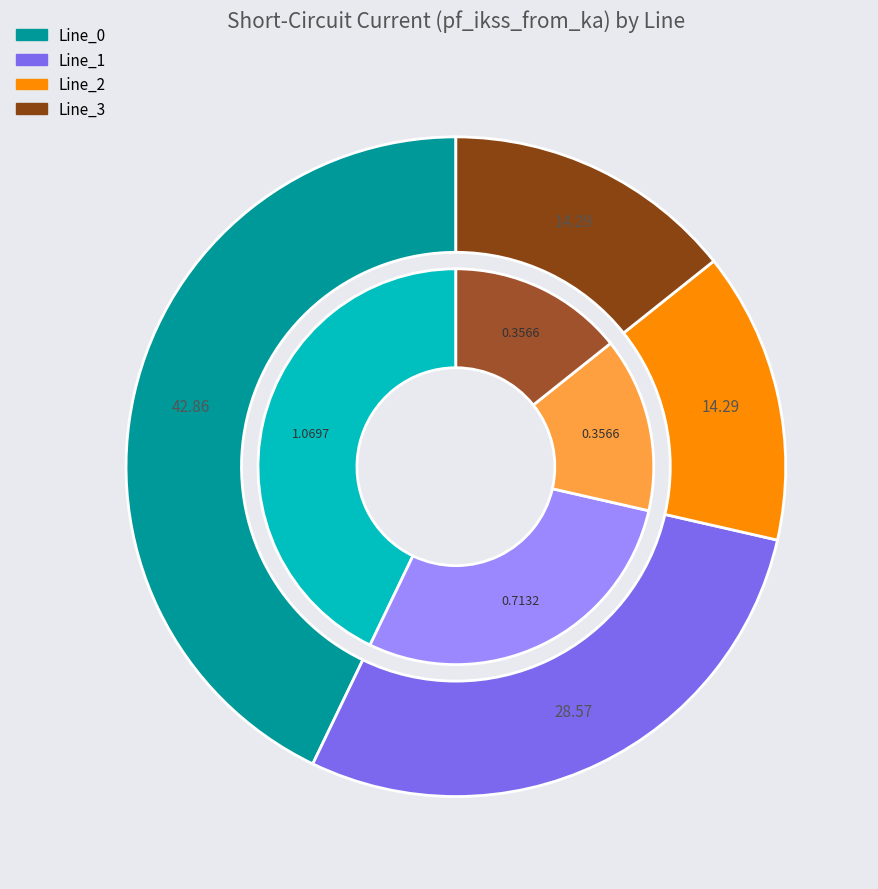

How many segments does this pie chart have?

4